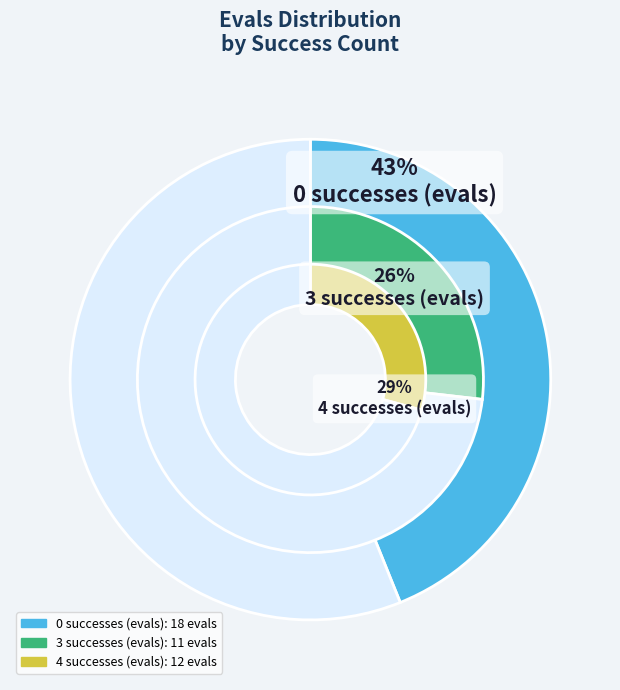

Is it true that 4 is 35% of the pie?

False